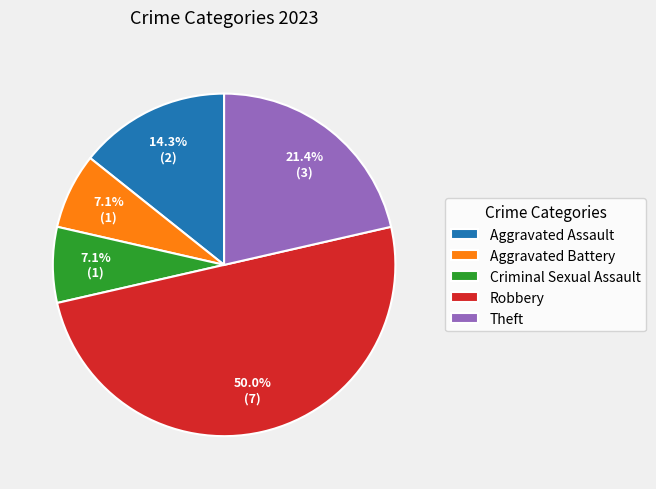

Combined, do Criminal Sexual Assault and Robbery account for over 50%?

Yes